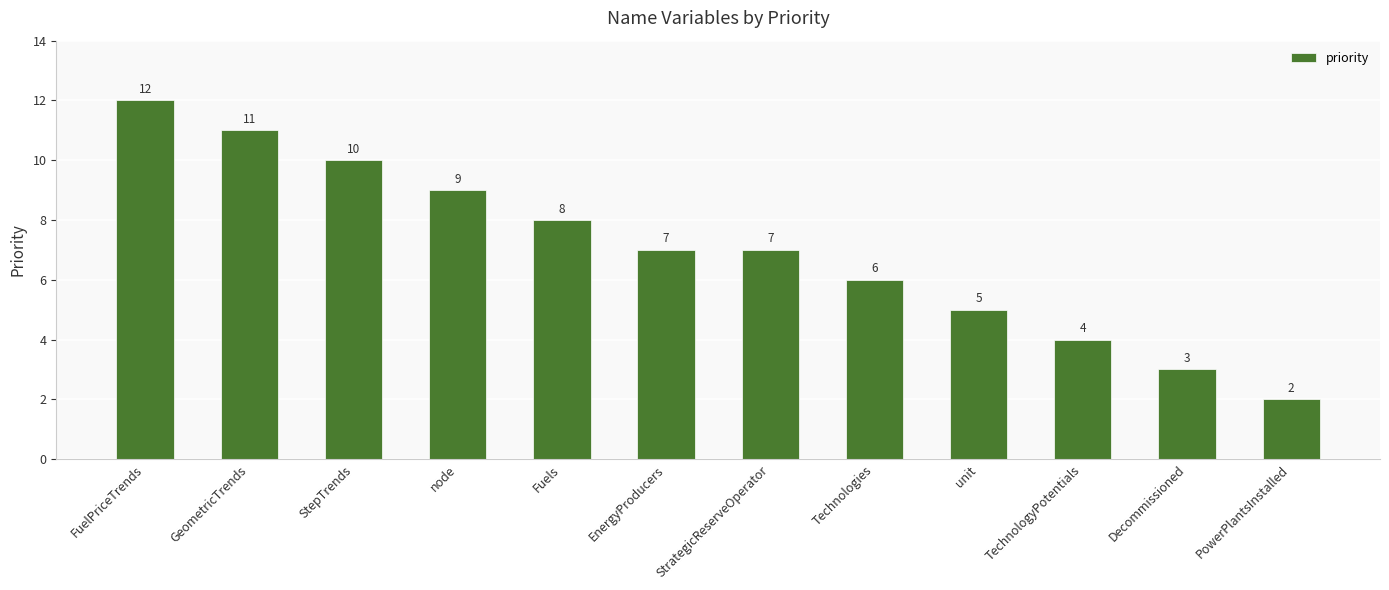

What is the smallest value displayed?

2